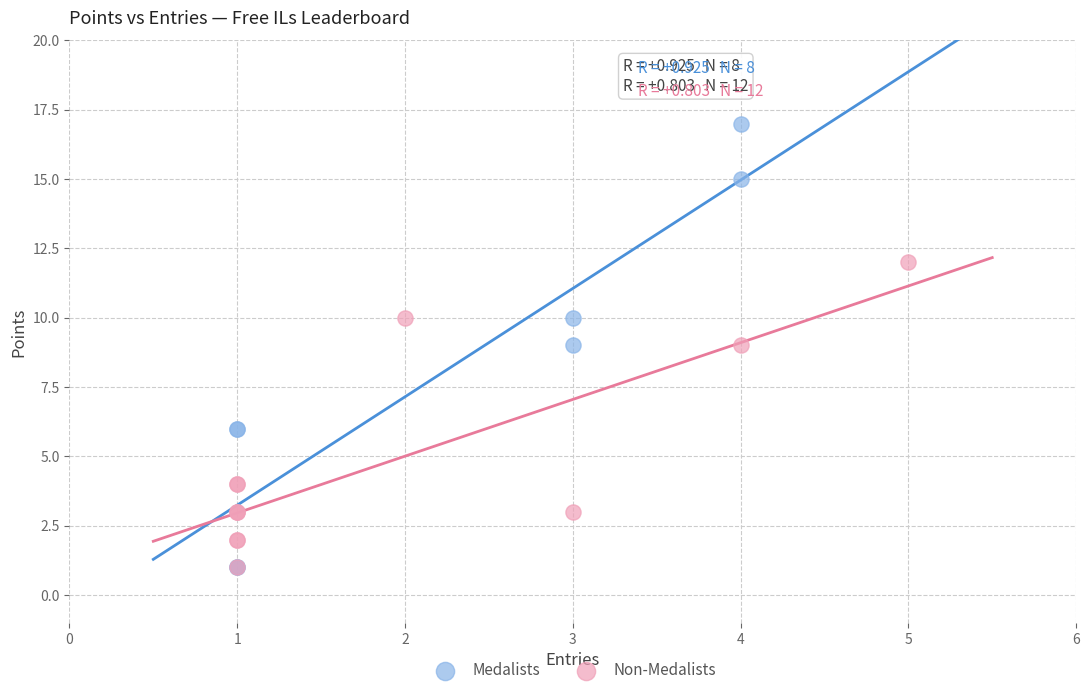

Which series contains the highest Y value?

Medalists